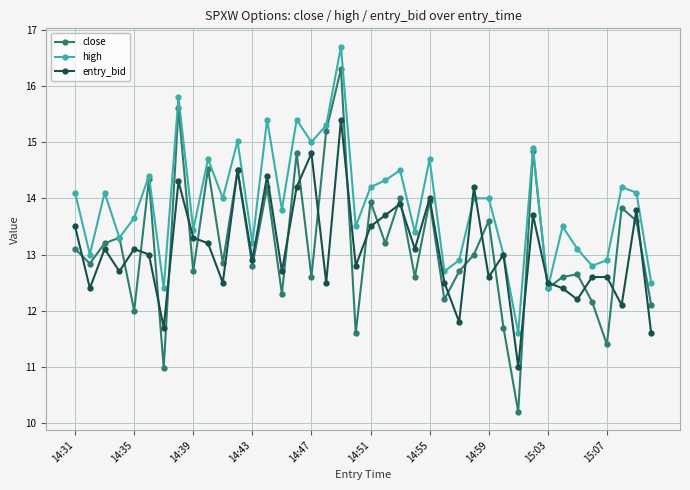

What is the value of the close point at the 36th from the left?

12.2